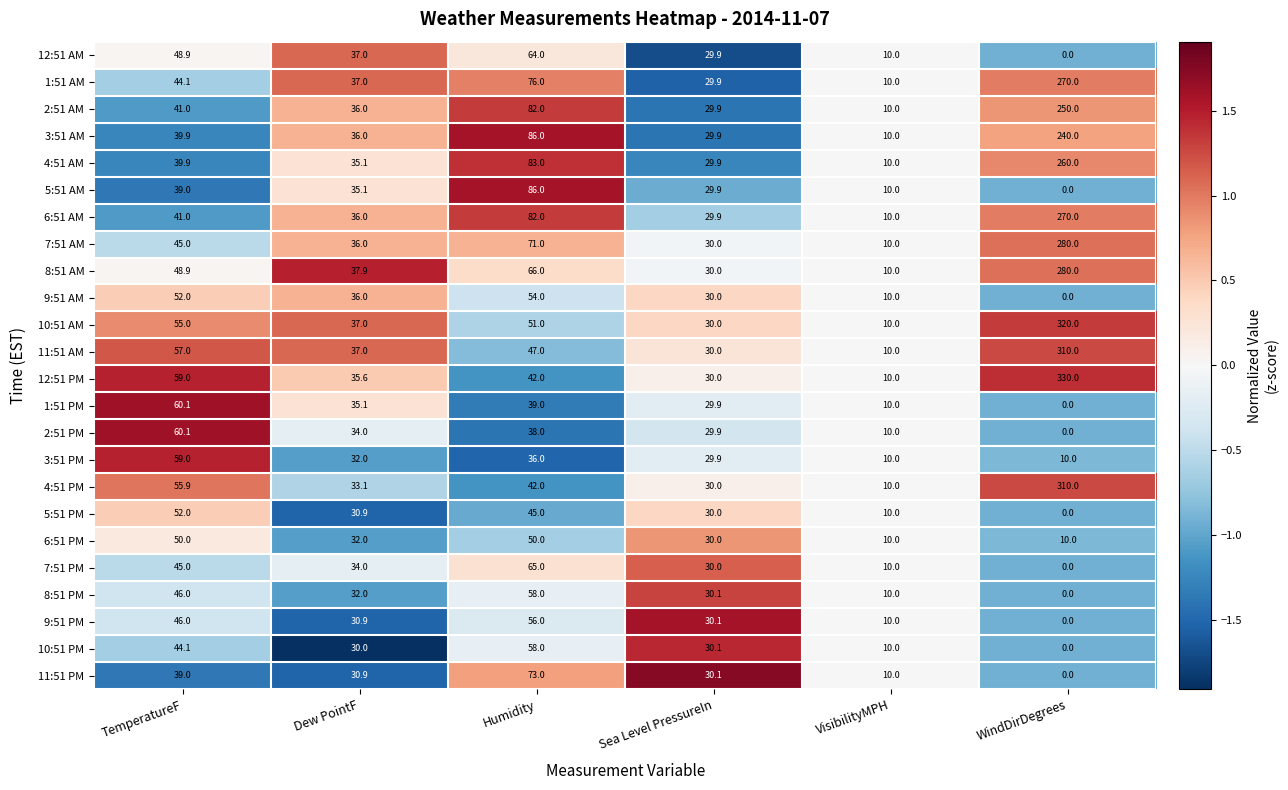

Which series has the largest range (max minus min)?

12:51 PM